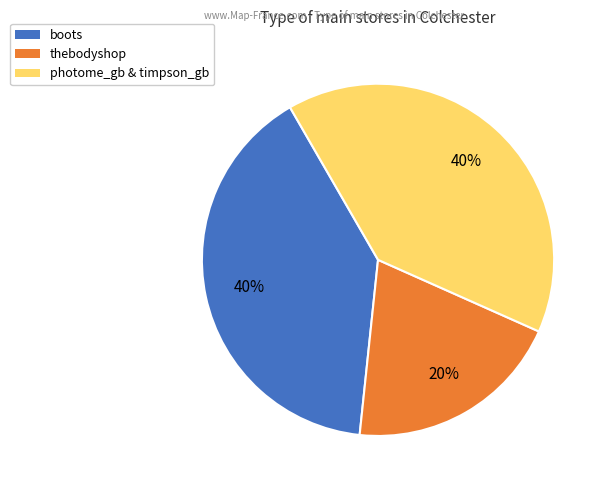

Is there any slice that represents more than half of the pie?

No